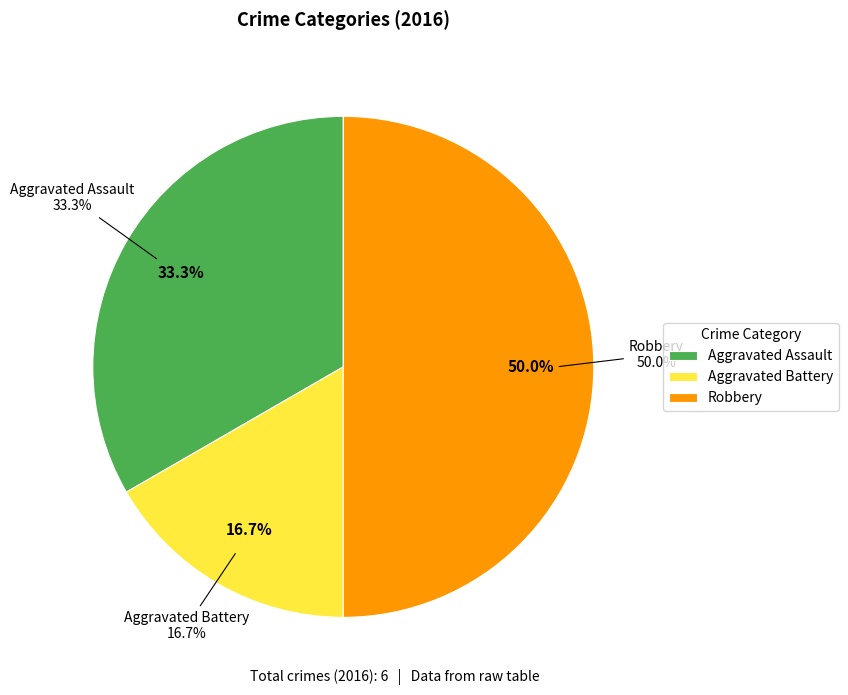

Is it true that Aggravated Battery is 17% of the pie?

True